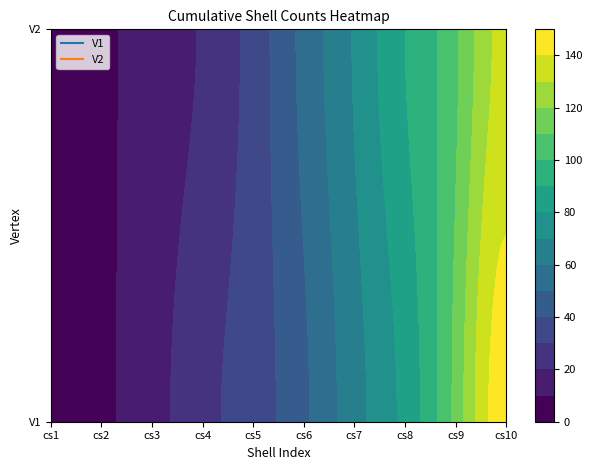

True or false: V1 has a value of 4 at cs1.

True